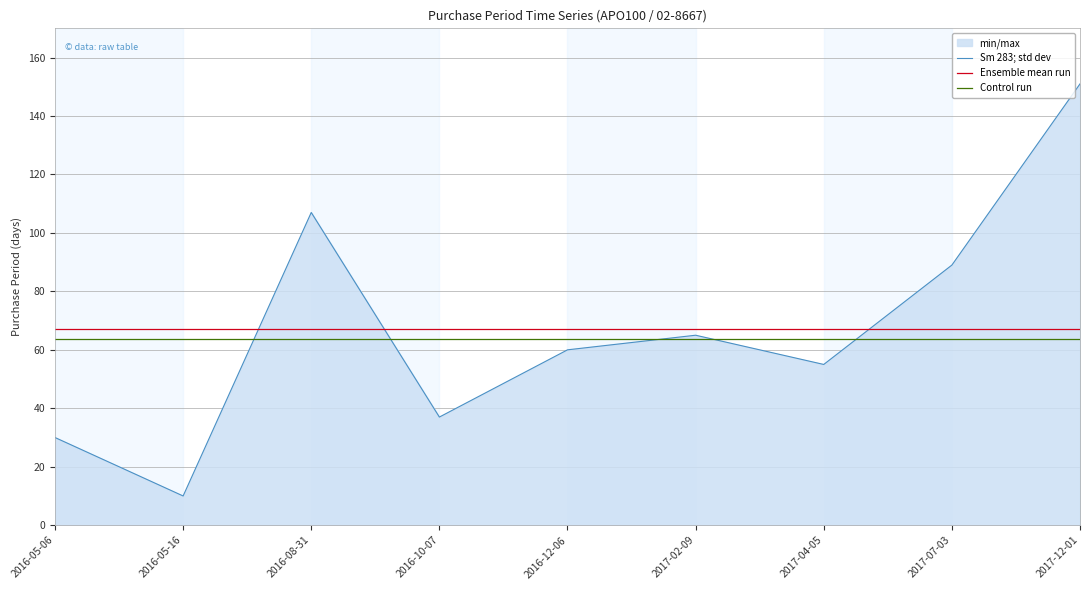

How many lines are shown in the chart?

3